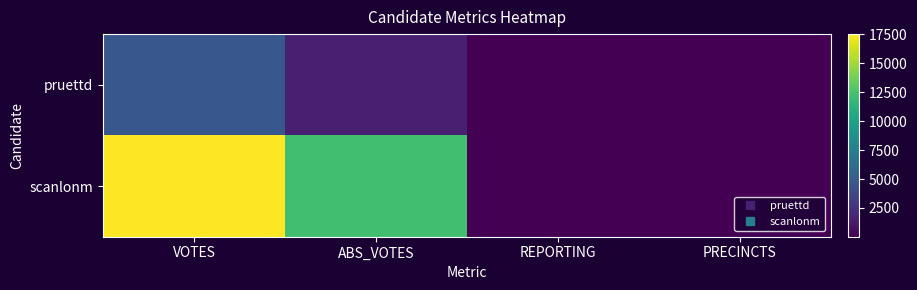

What is the minimum value shown in the chart?

19